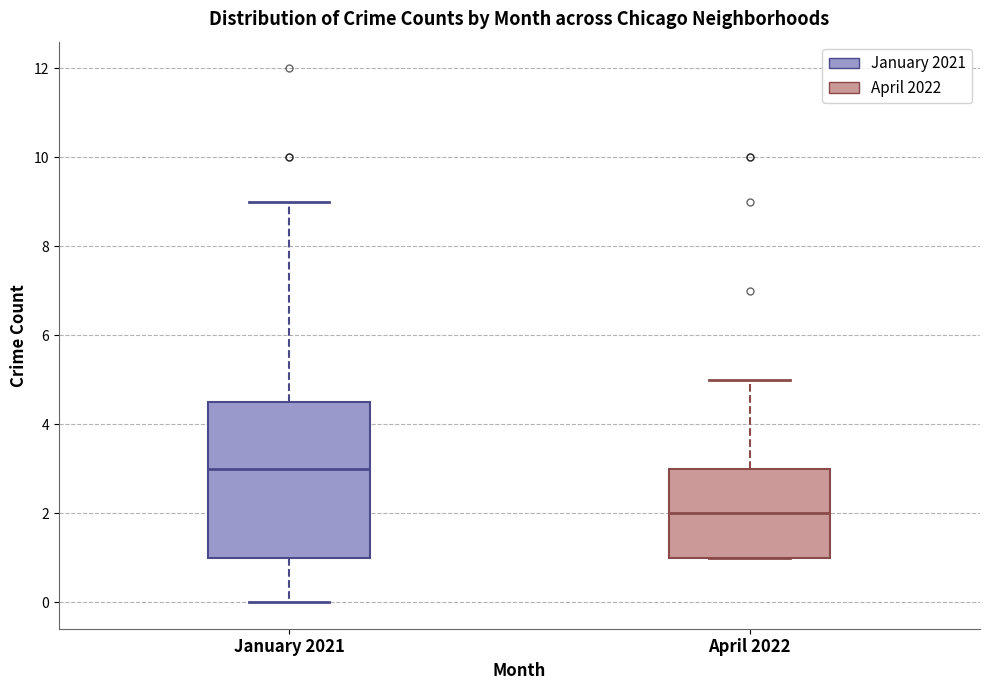

Which box's median line is the lowest?

April 2022